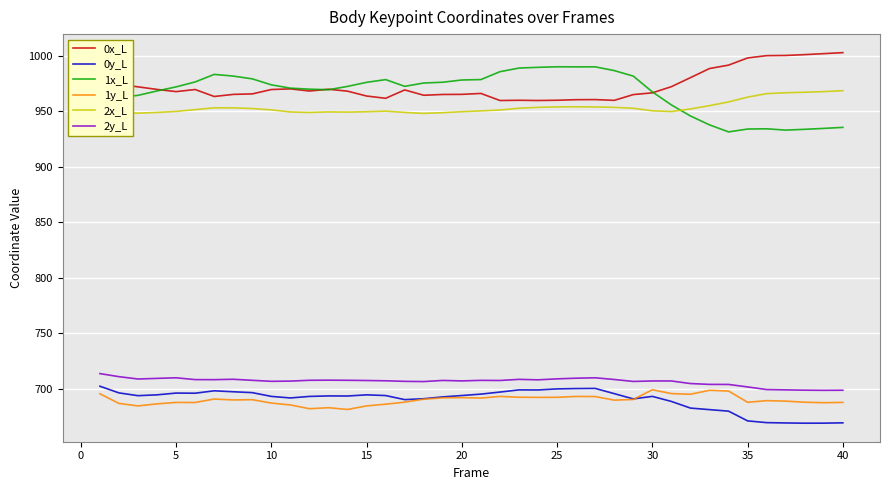

What is the value of the 2x_L point at the 28th from the left?

953.6